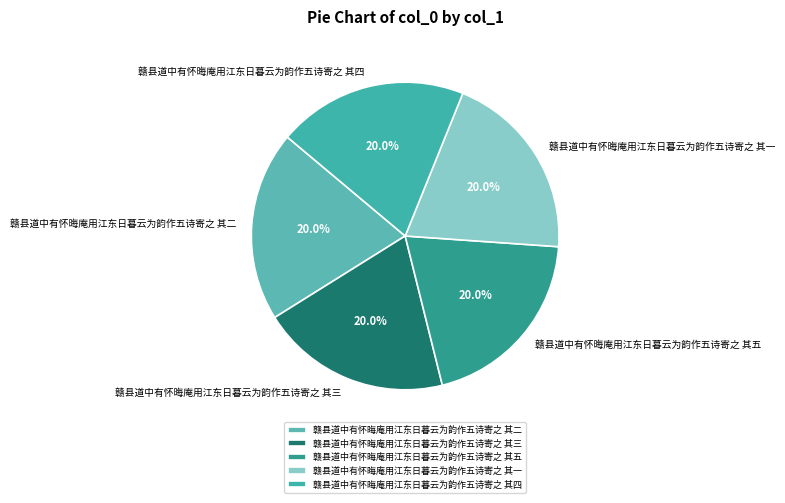

To the nearest percent, what is the combined percentage of 赣县道中有怀晦庵用江东日暮云为韵作五诗寄之 其一 and 赣县道中有怀晦庵用江东日暮云为韵作五诗寄之 其五?

40%